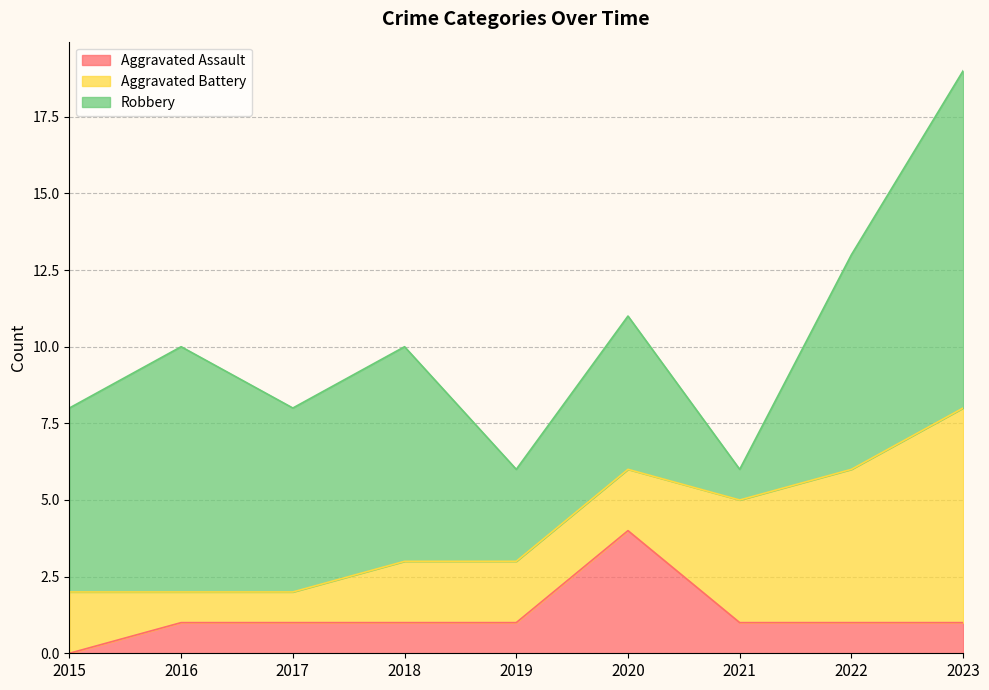

At which label is Robbery closest to 6?

2015